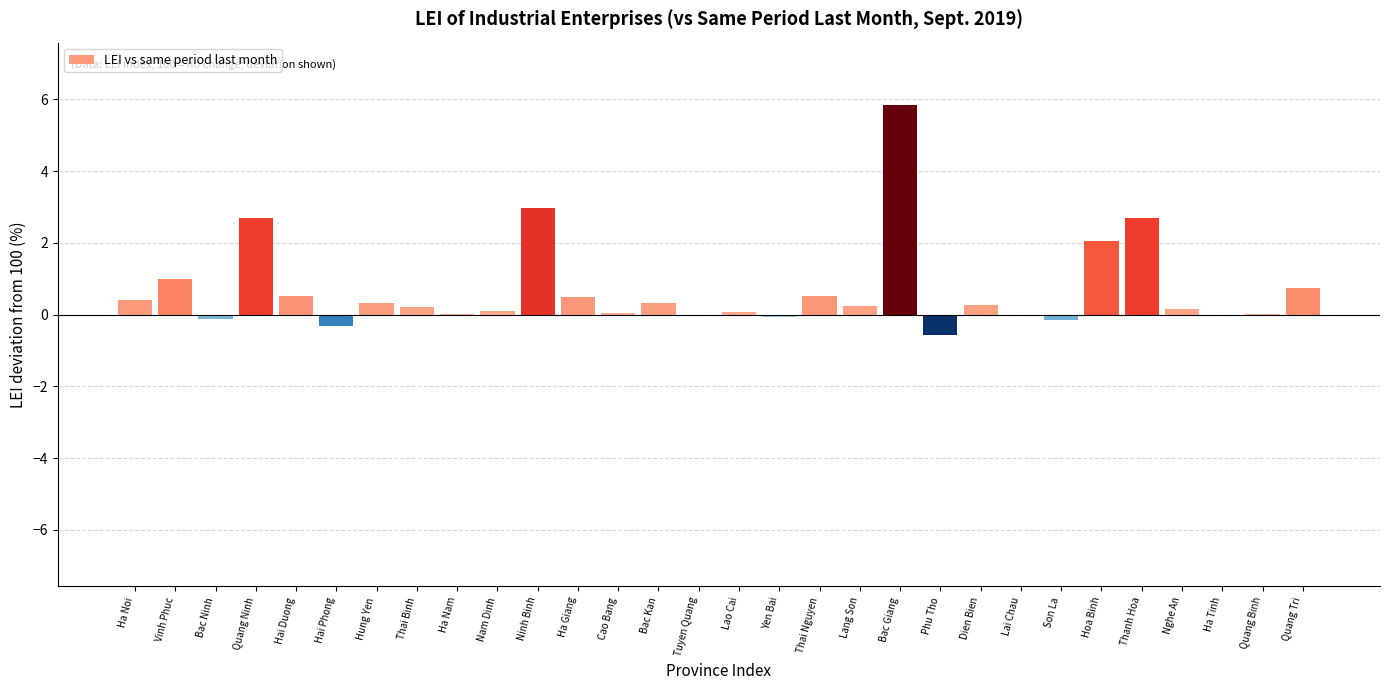

What is the maximum value shown in the chart?

5.8